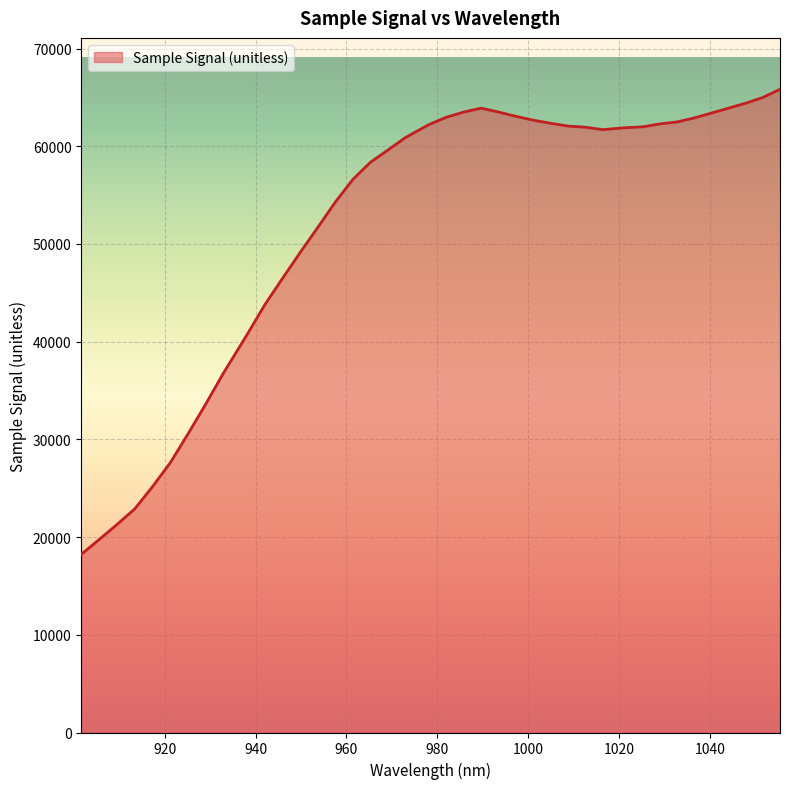

What is the minimum value shown in the chart?

18232